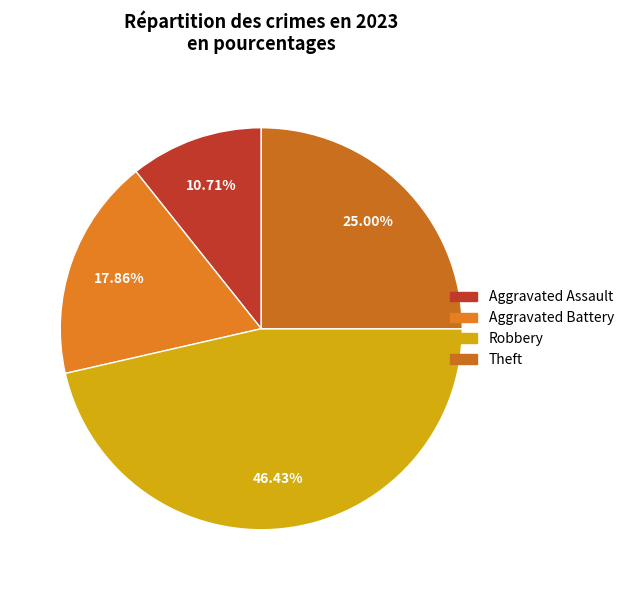

How many segments does this pie chart have?

4